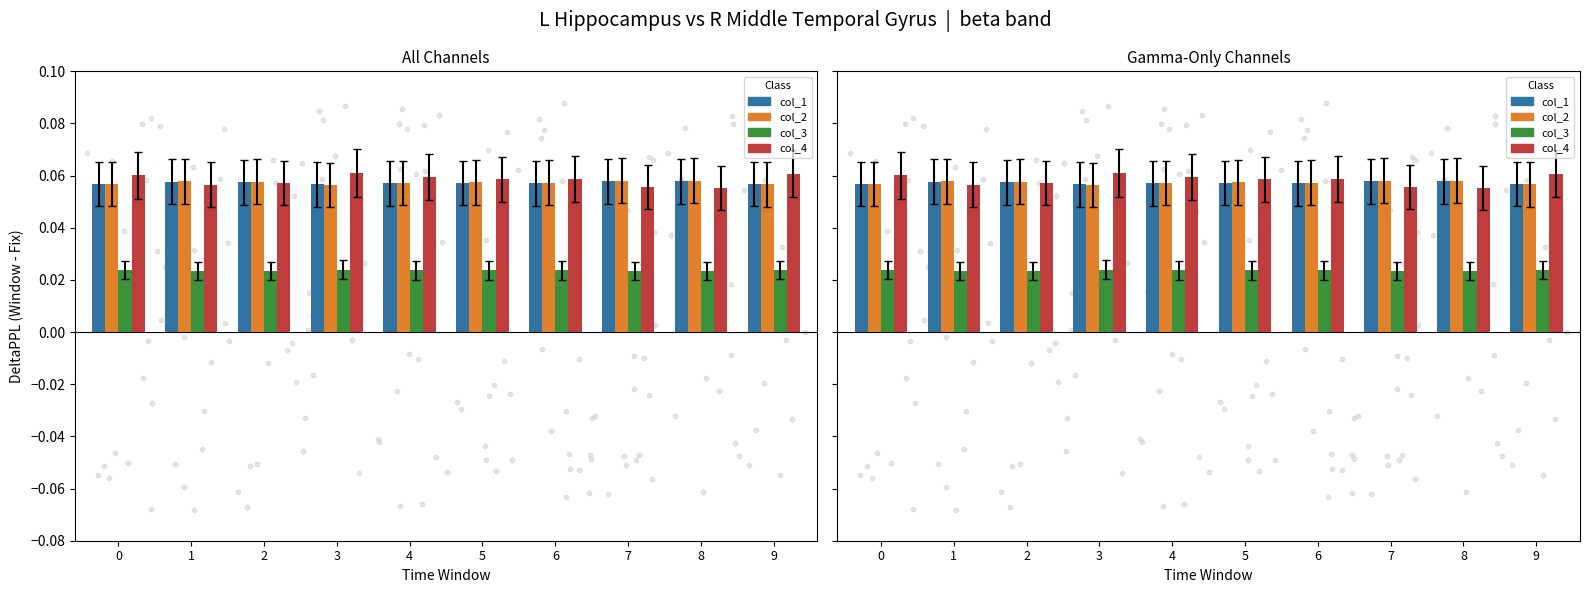

What is the total value across all series at 5?

0.2